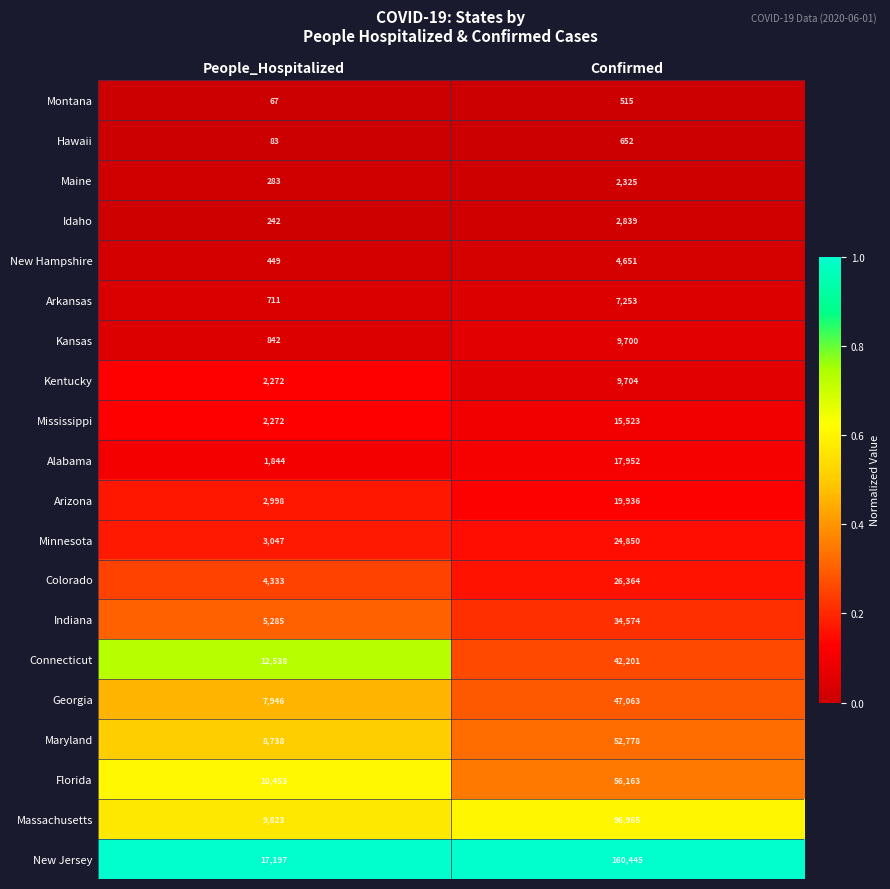

Rank the series at Confirmed from highest to lowest value.

New Jersey, Massachusetts, Florida, Maryland, Georgia, Connecticut, Indiana, Colorado, Minnesota, Arizona, Alabama, Mississippi, Kentucky, Kansas, Arkansas, New Hampshire, Idaho, Maine, Hawaii, Montana